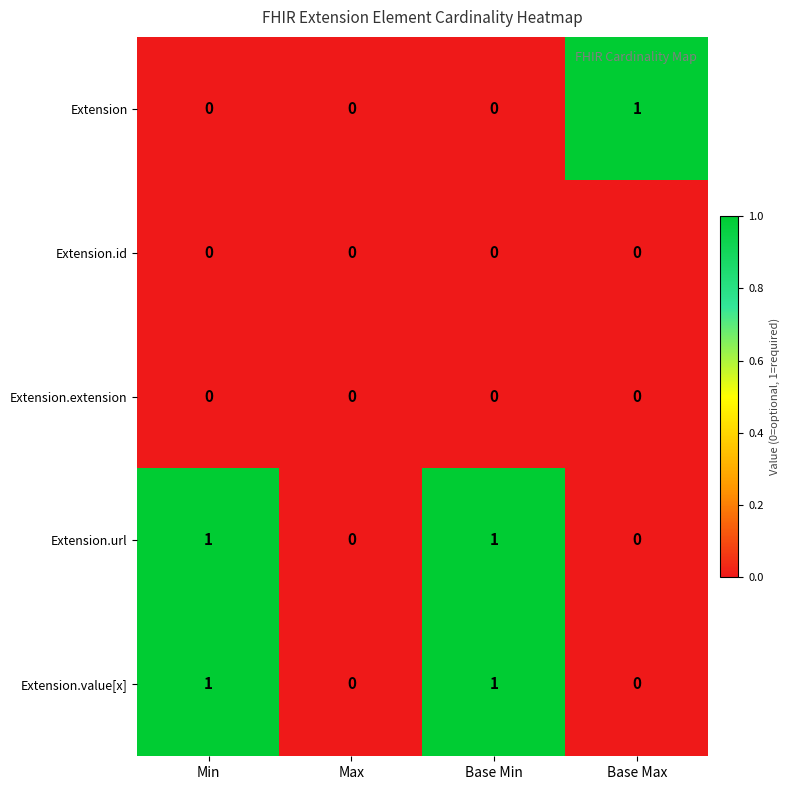

The Extension.value[x] series shows 1 at Min. True or false?

True